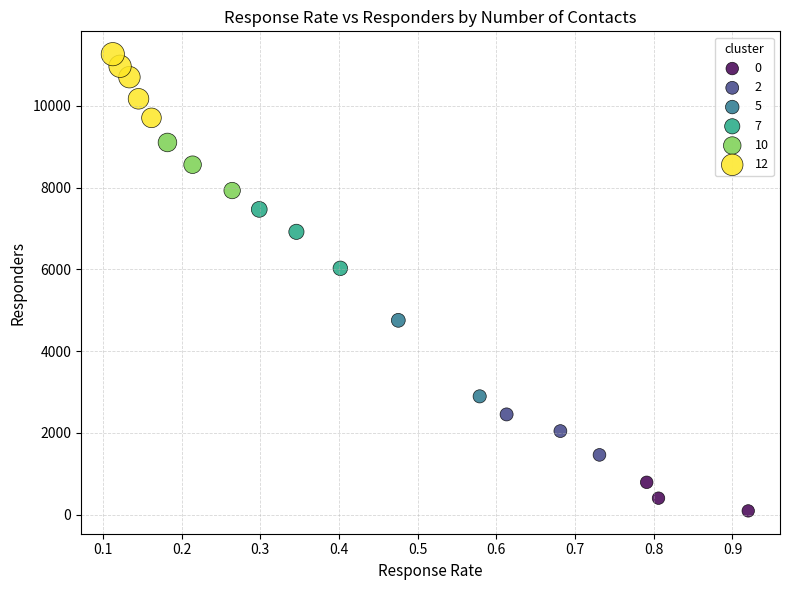

Which series reaches the minimum Y coordinate?

0